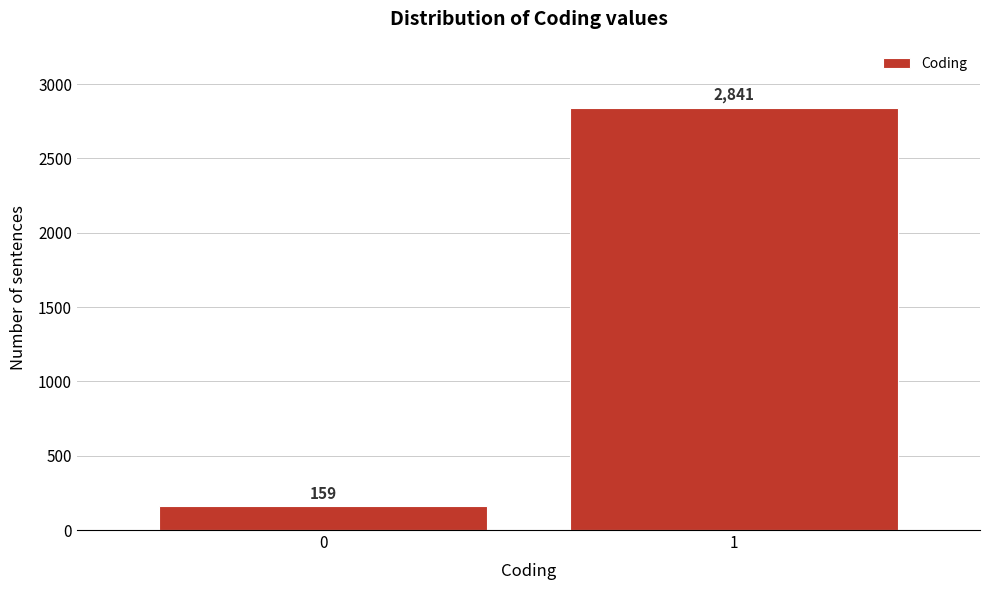

Reading right to left, transcribe all the data shown in this chart.

1=2841	0=159